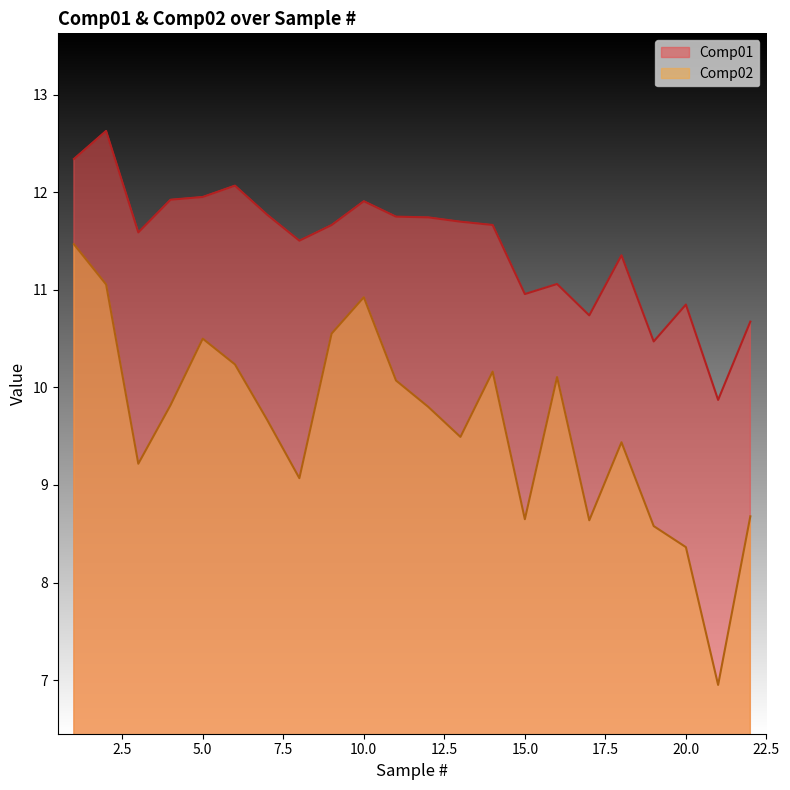

What is the difference between the second highest and minimum values in the Comp02 series?

4.1